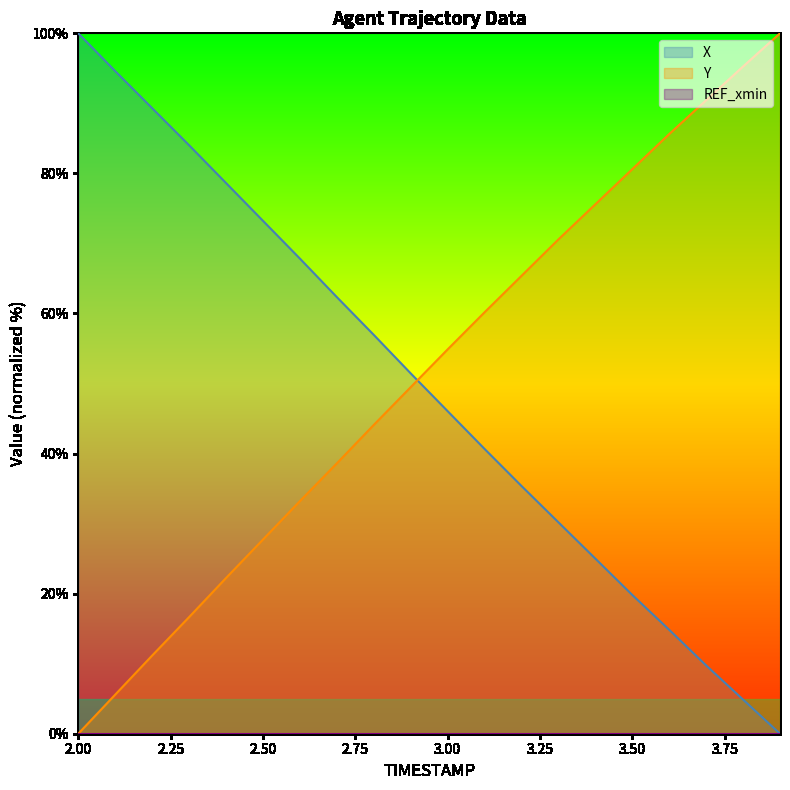

What is the difference between the second highest and minimum values in the Y series?

95.3